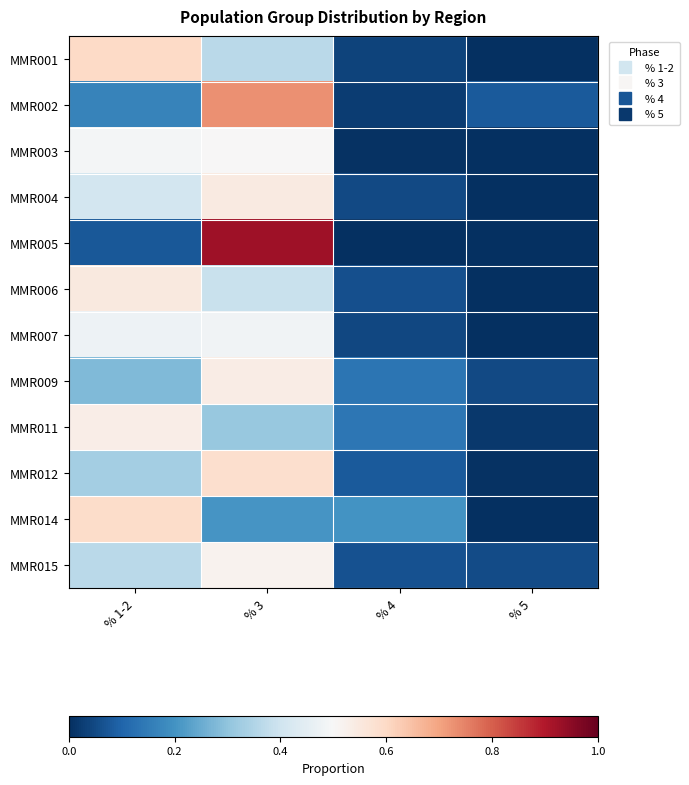

At how many categories does at least one series exceed 0?

4